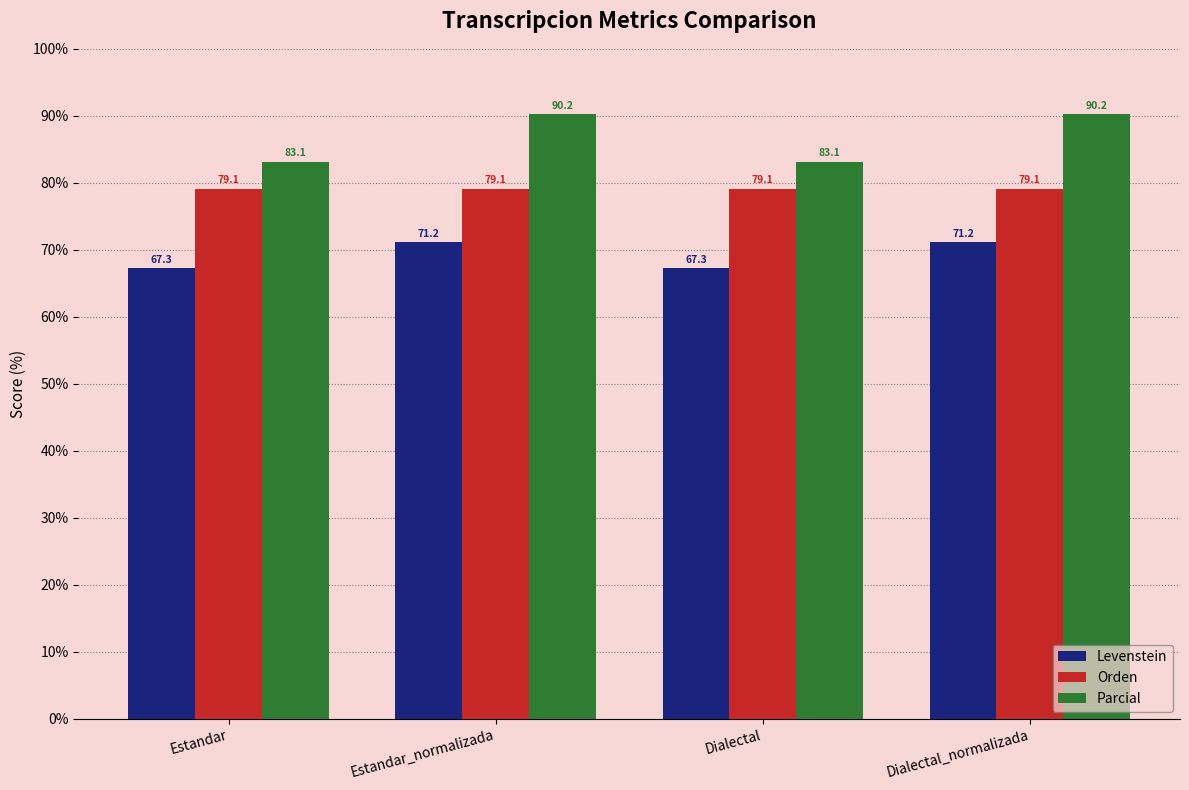

What is the maximum value shown in the chart?

90.2